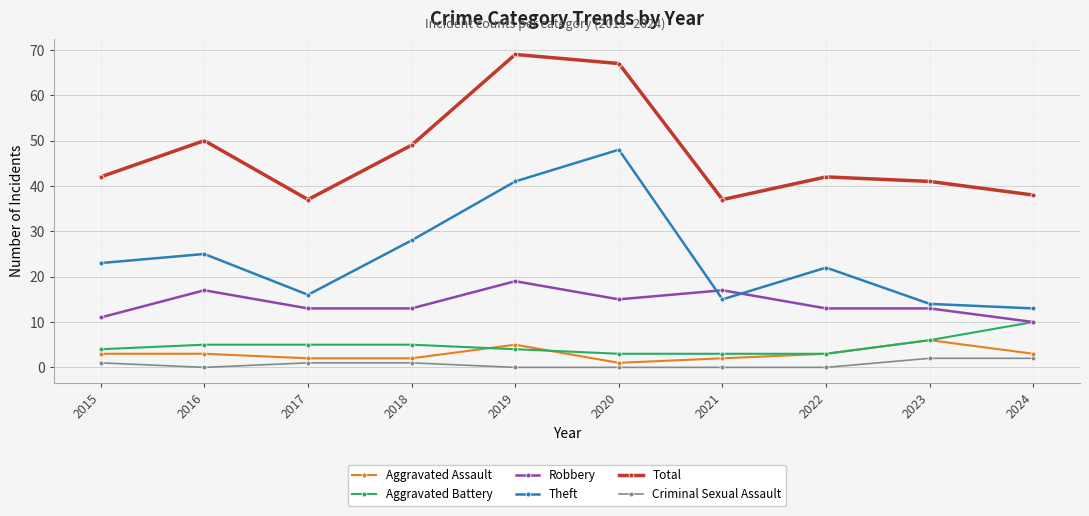

Does the chart display data point markers on the line(s)?

Yes